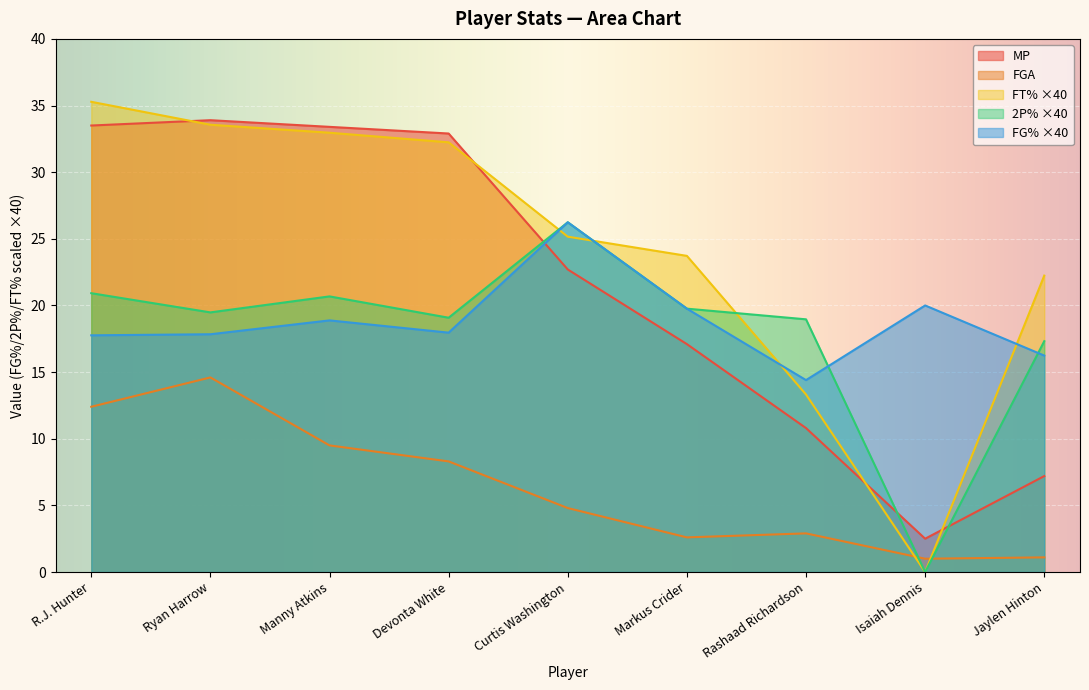

What is the label of the 1st point from the right?

Jaylen Hinton